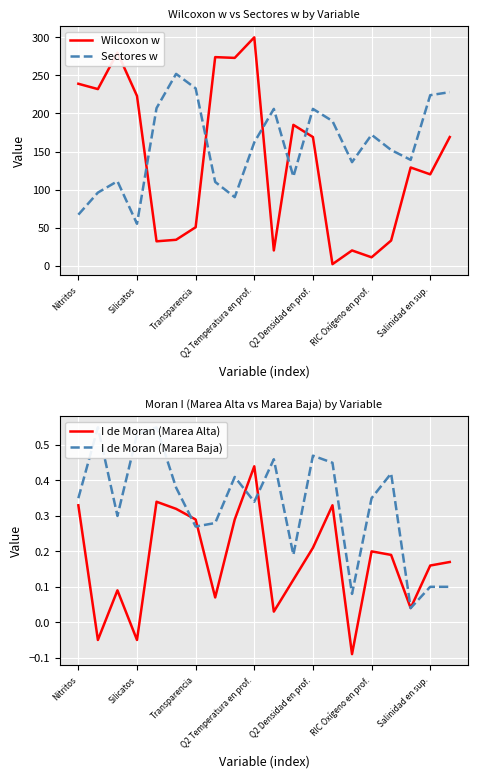

Is this an area chart (filled region under the line)?

No